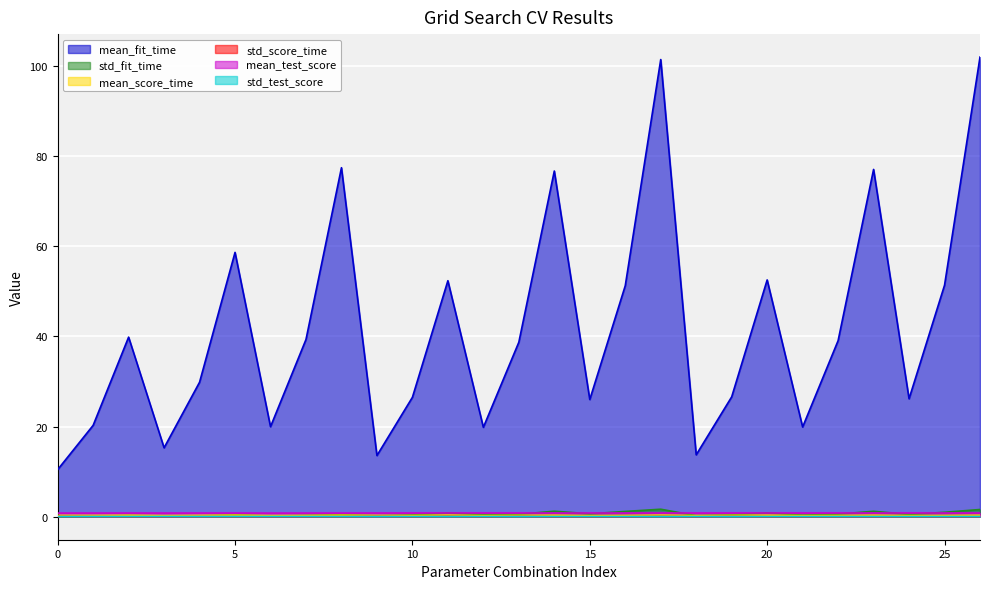

What is the value of the mean_test_score point at the 3rd from the left?

0.8